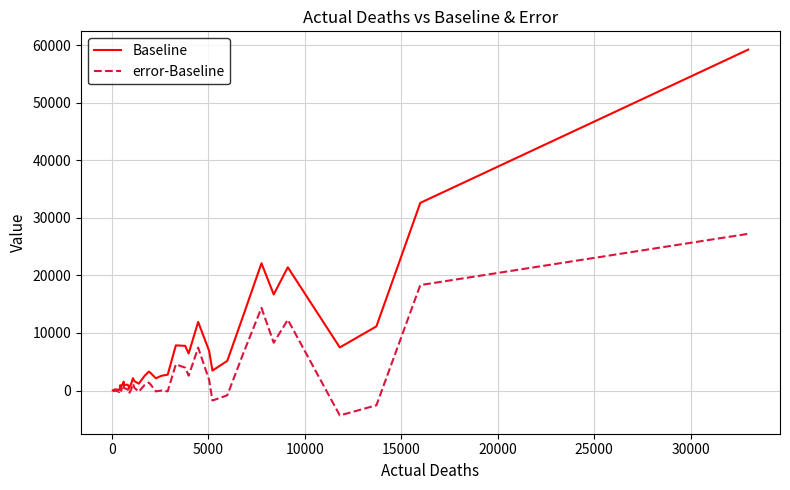

Which series has the widest spread of values?

Baseline